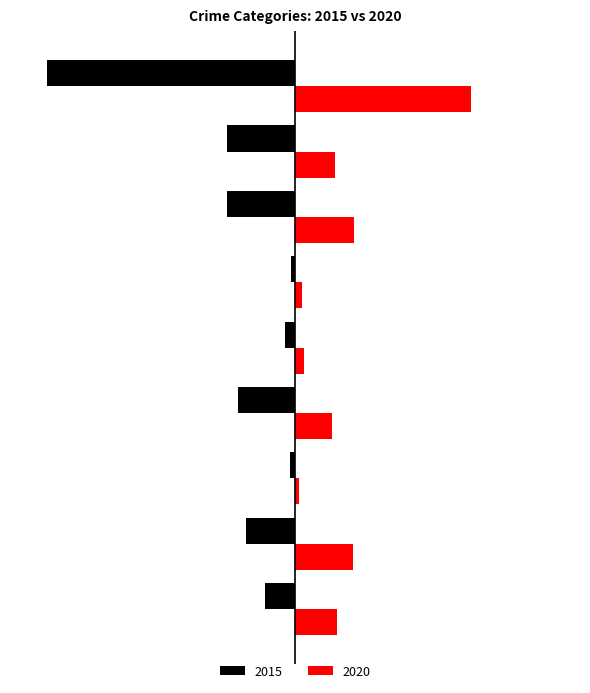

What is the label of the 1st bar from the left?

Aggravated Assault